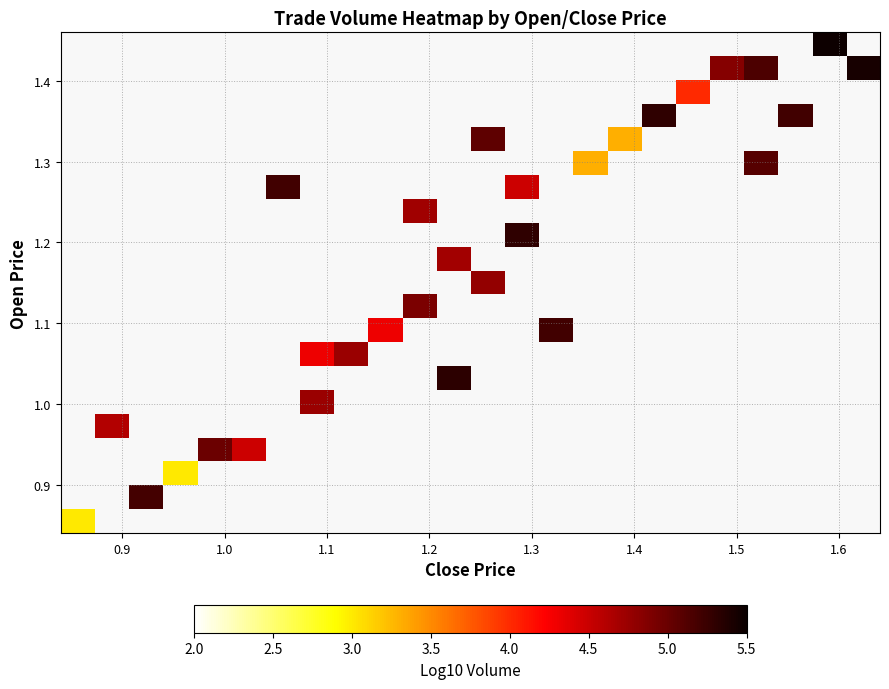

Count the number of data series in this chart.

21